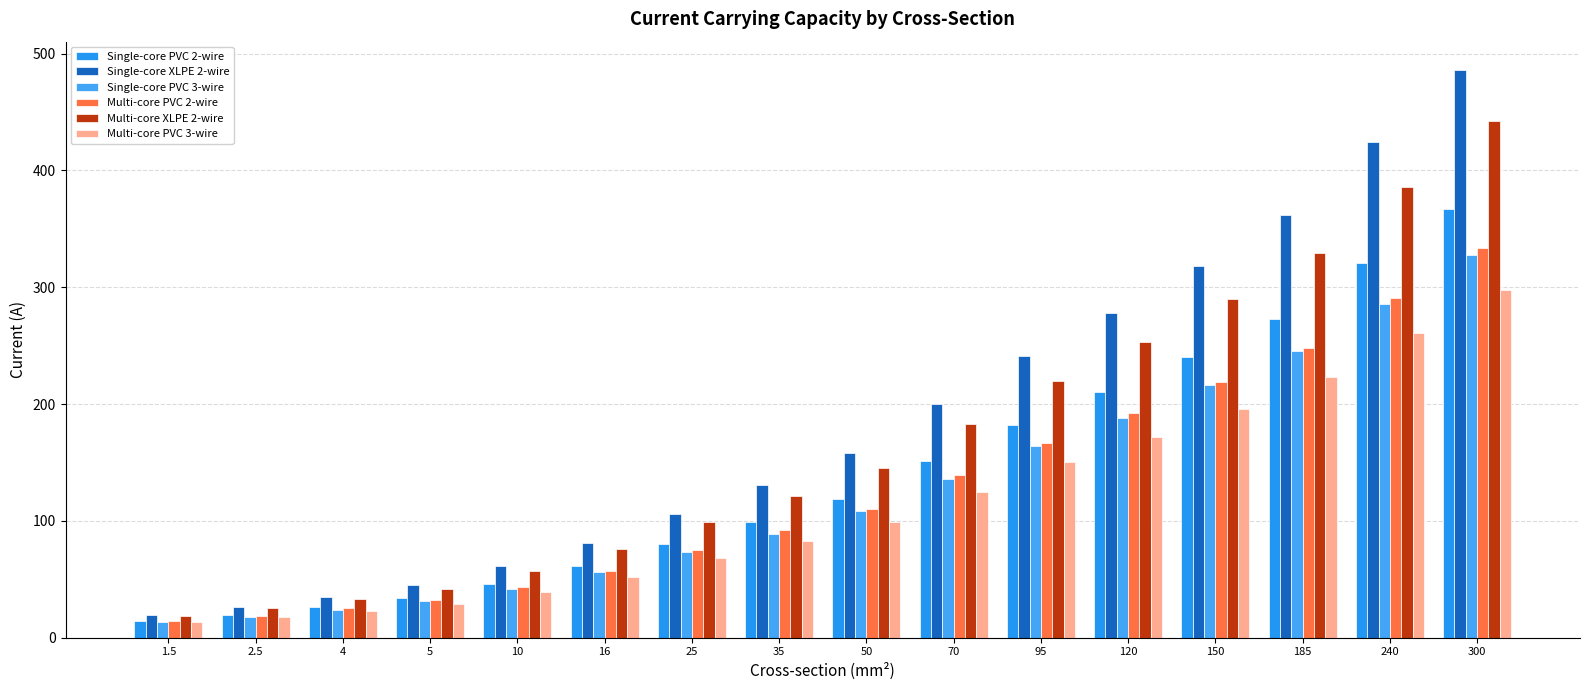

What is the difference between the maximum and minimum values in the Multi-core PVC 2-wire series?

320.0